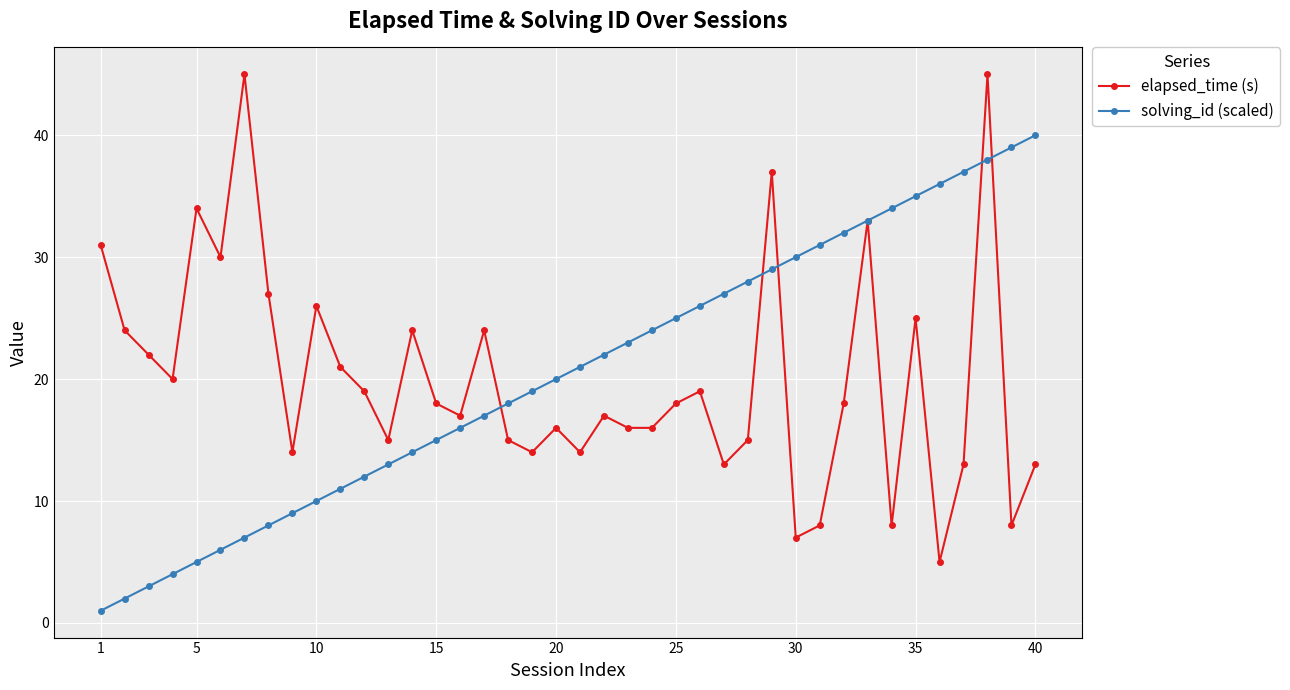

Does the chart display data point markers on the line(s)?

Yes